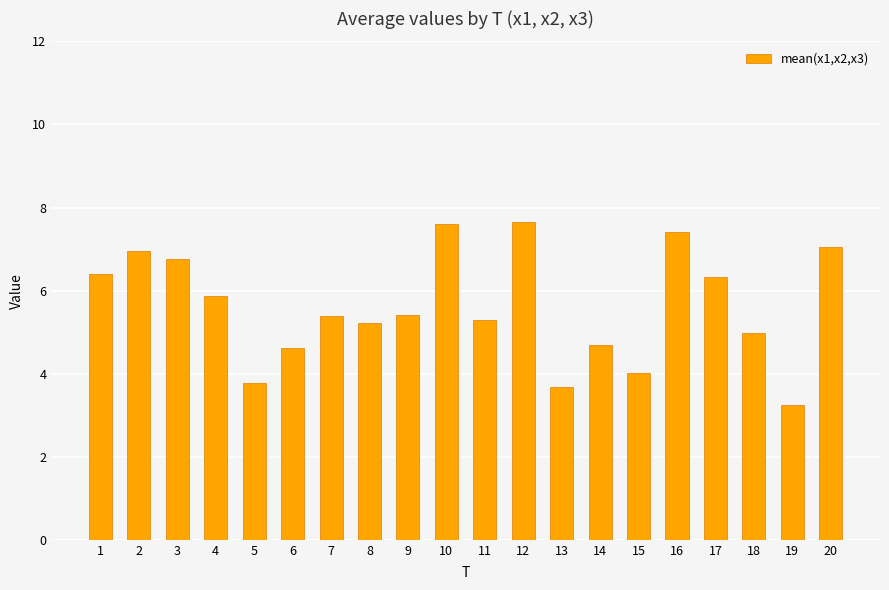

The value at 20 is 9.5. True or false?

False